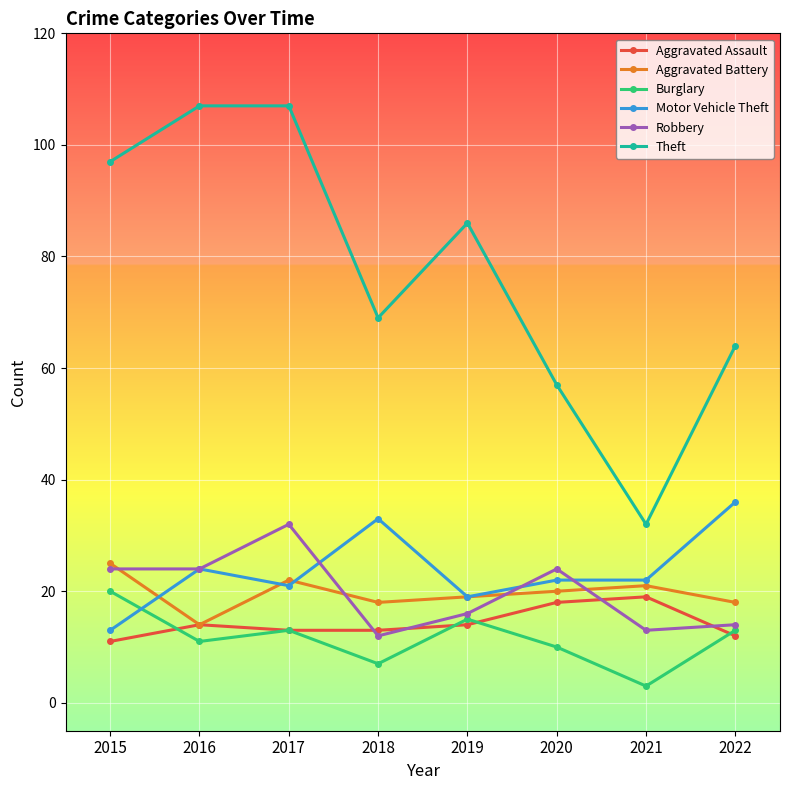

What is the difference between the second highest and minimum values in the Aggravated Assault series?

7